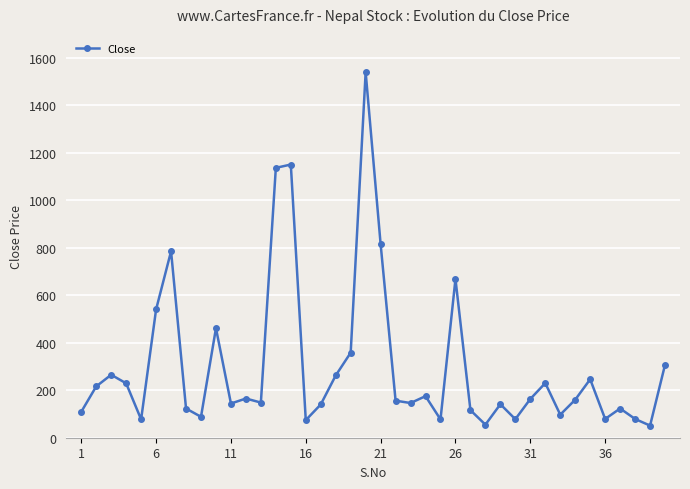

What is the minimum value shown in the chart?

51